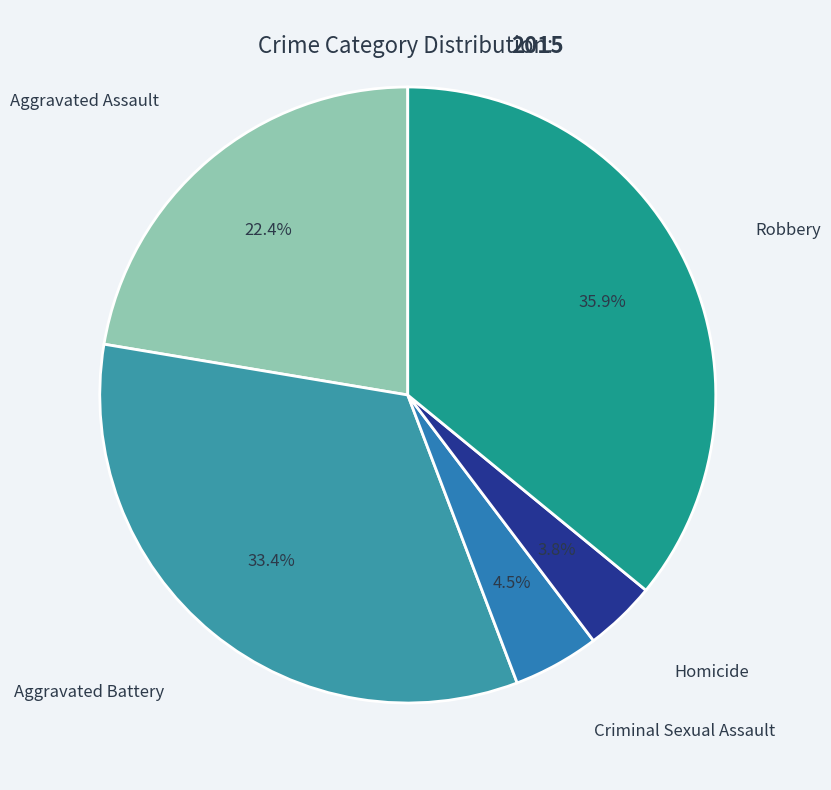

What is the ratio of the value at Criminal Sexual Assault to the value at Homicide?

1.2